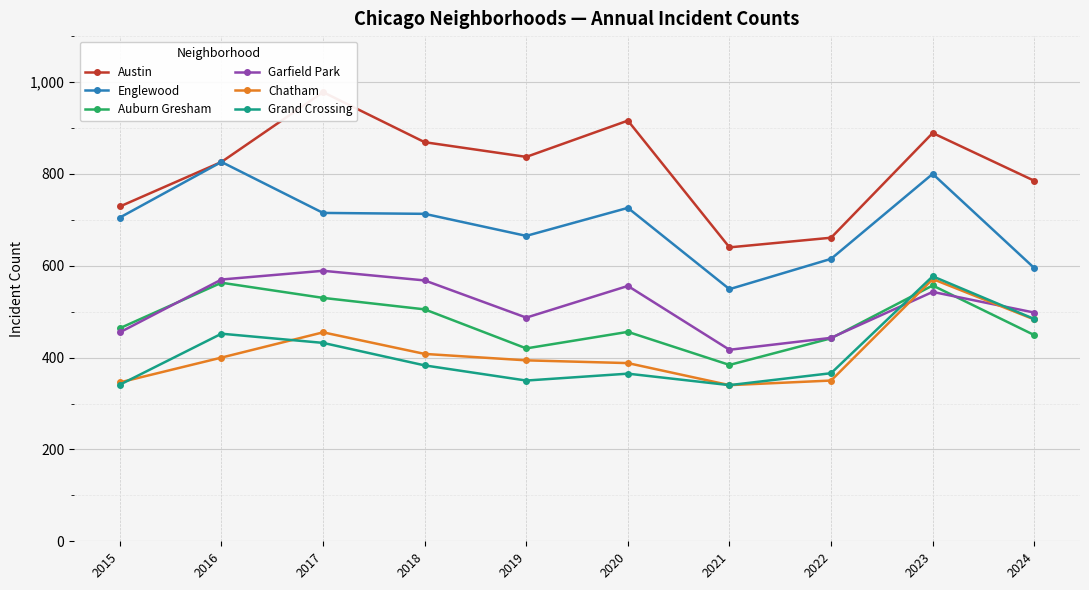

Which series changed the most between 2017 and 2019?

Austin